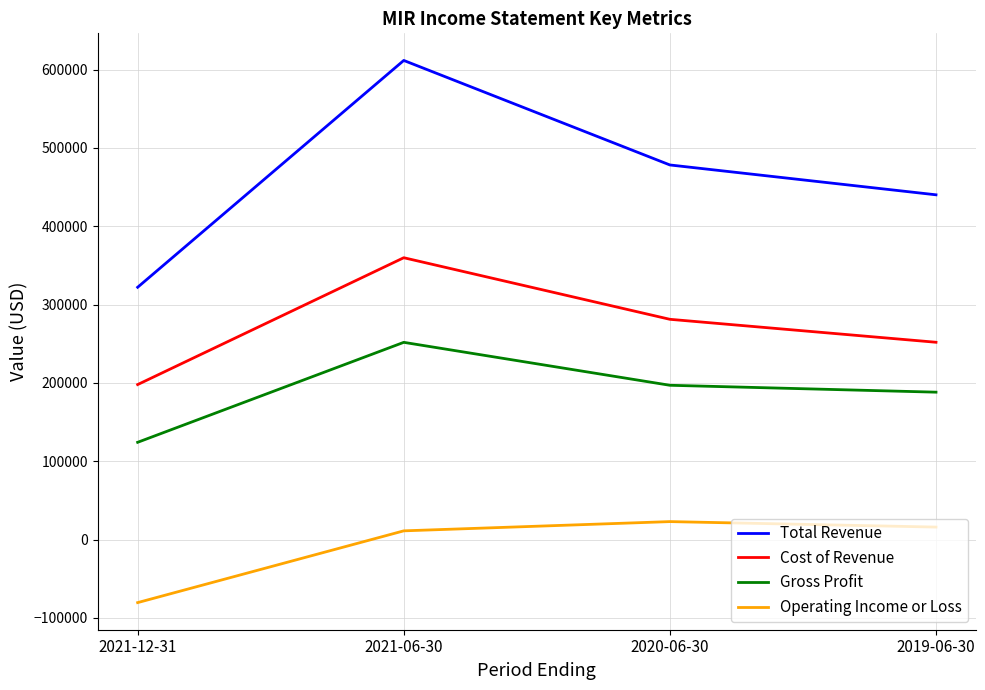

Between 2021-12-31 and 2019-06-30, which series saw the biggest shift?

Total Revenue